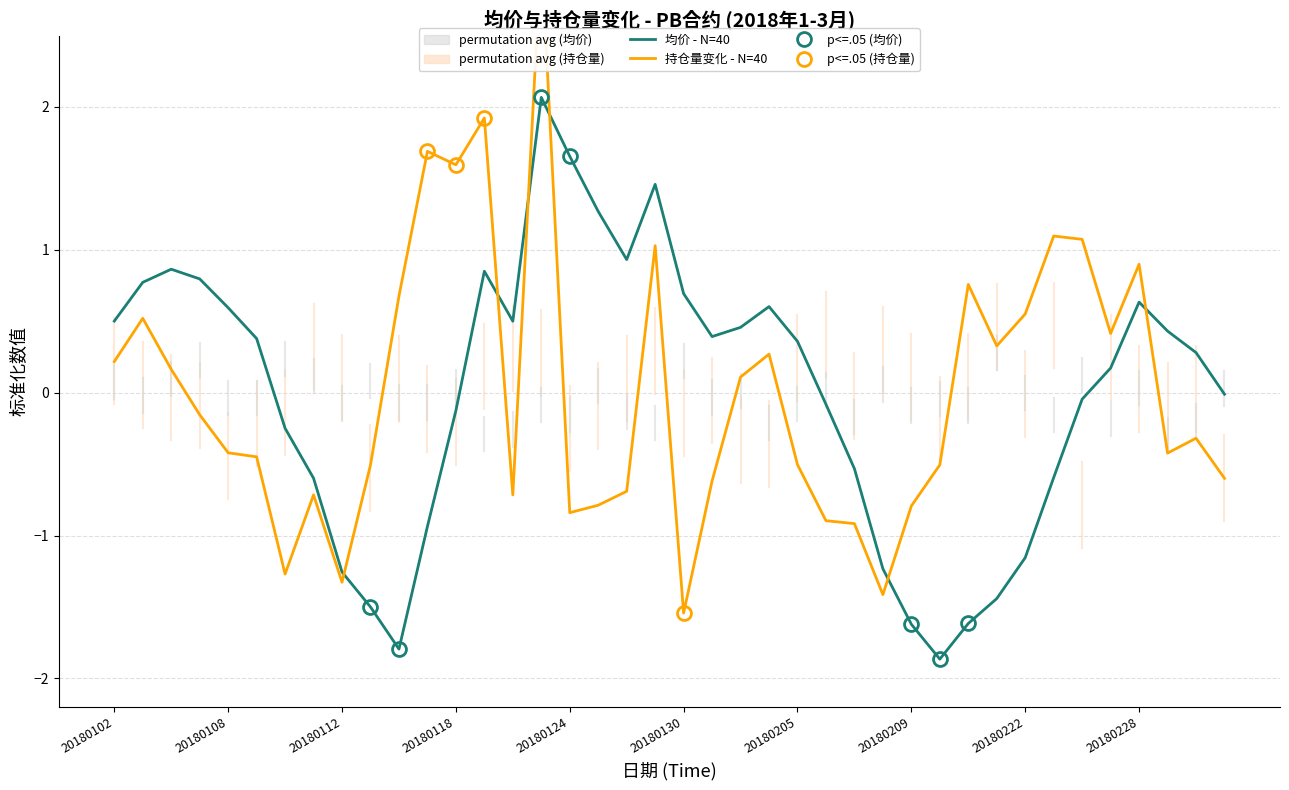

How many values in the 均价 - N=40 series exceed 0?

22